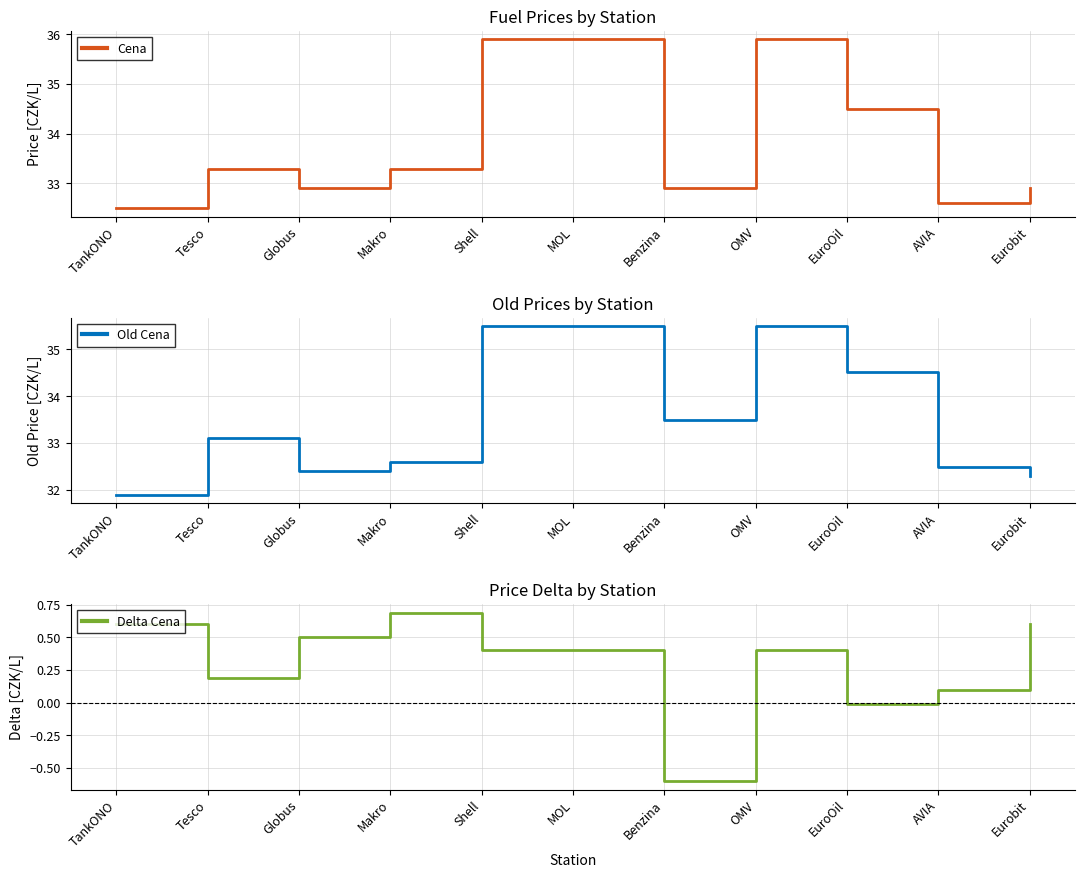

What is the spread (max minus min) of values at AVIA?

32.5